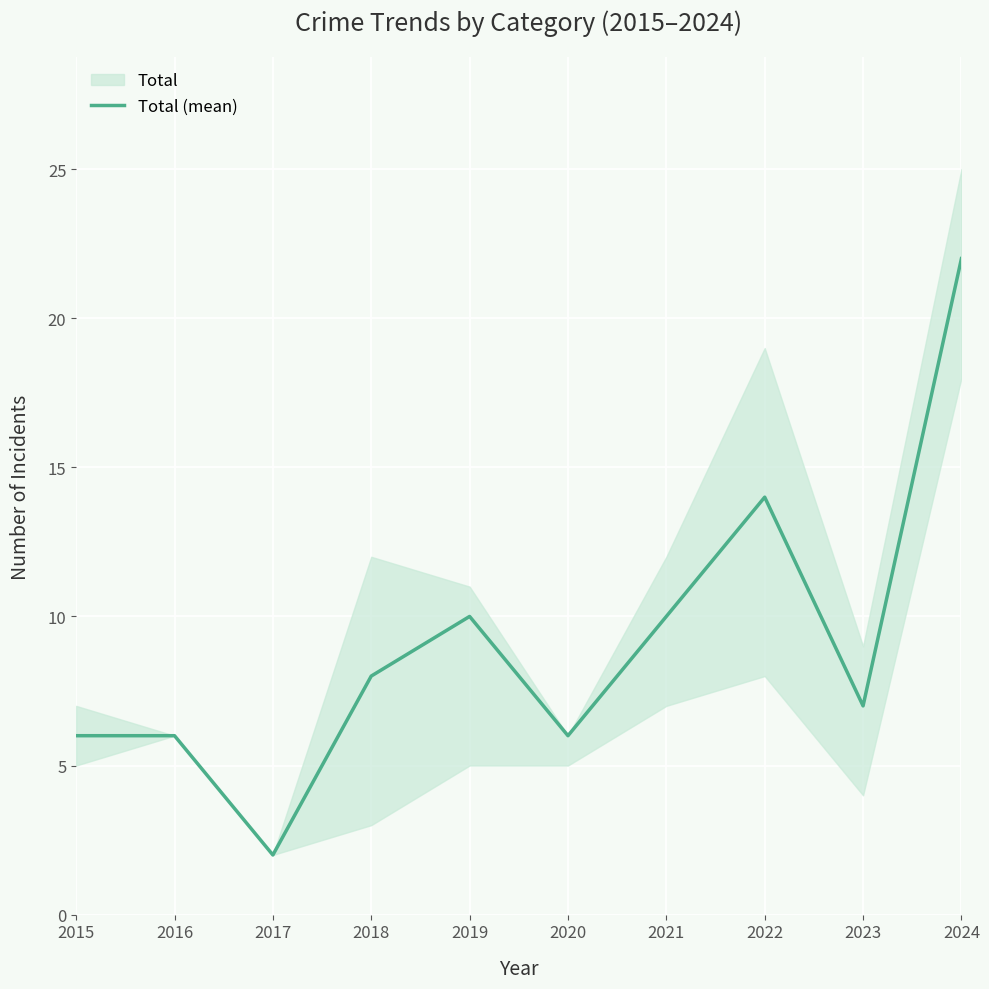

What is the difference between the values at 2018 and 2016?

2